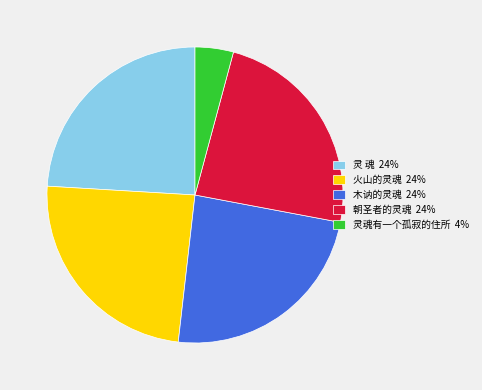

Is there any slice that represents more than half of the pie?

No